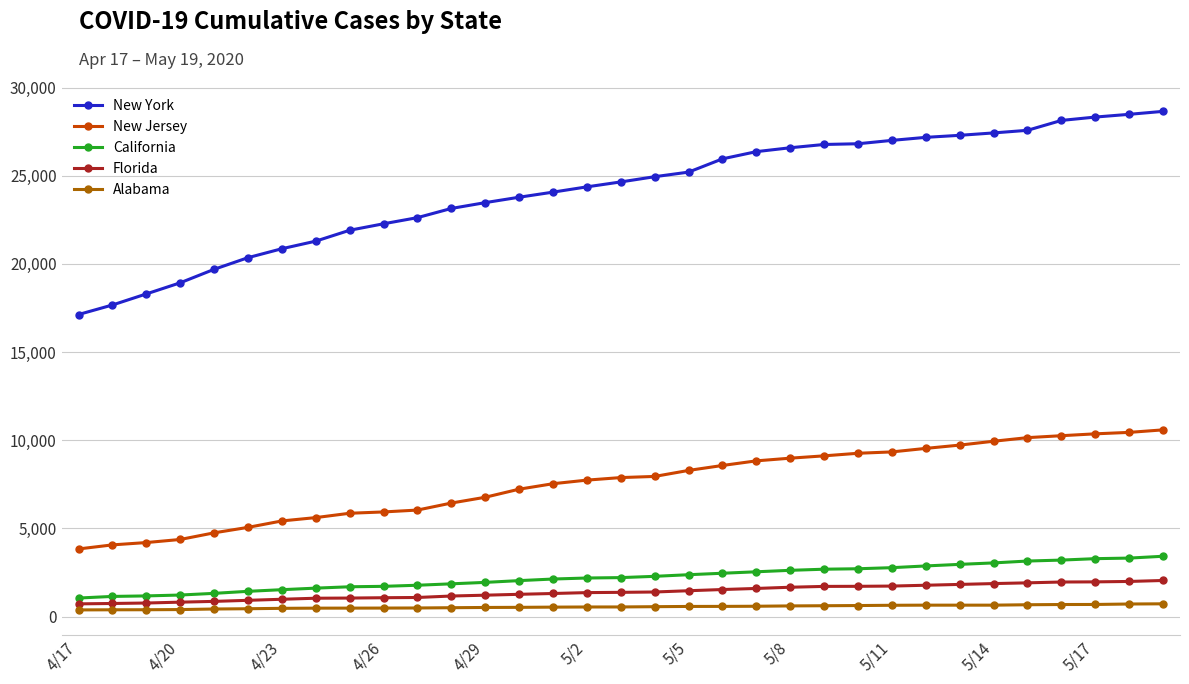

What is the value of the Florida point at the 31st from the left?

1973